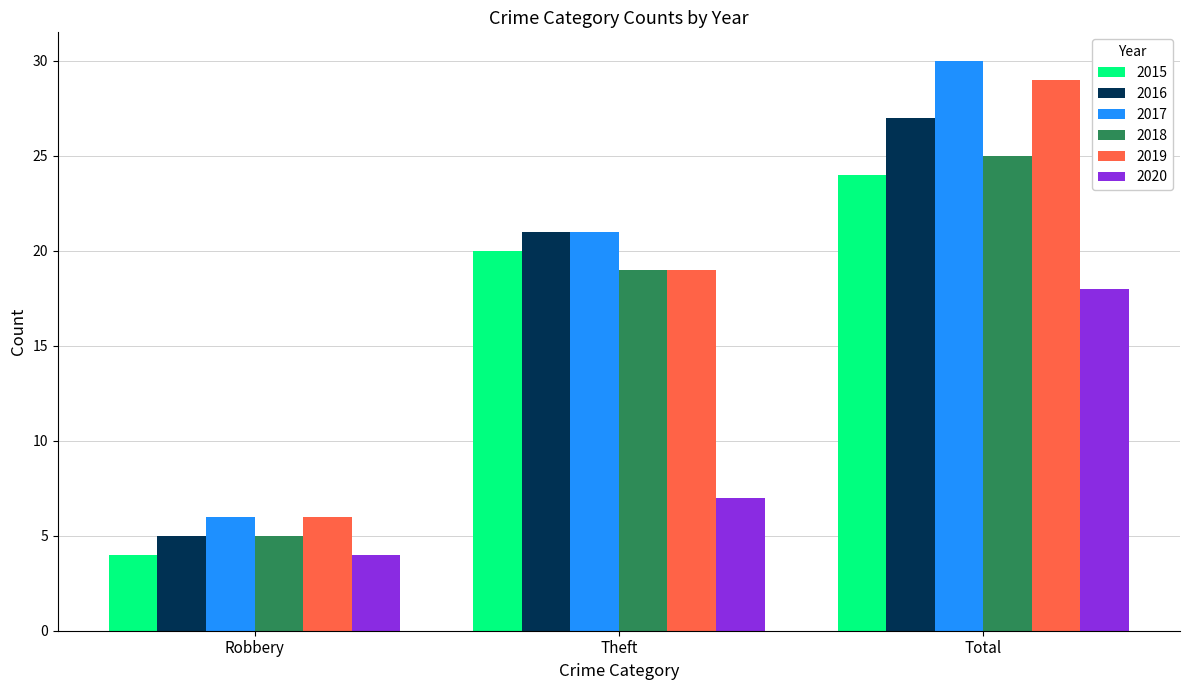

What are all the series names shown in the legend?

2015, 2016, 2017, 2018, 2019, 2020